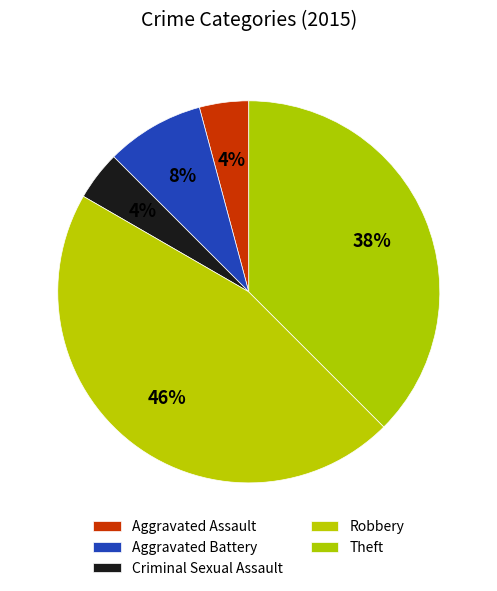

What is the ratio of the value at Aggravated Assault to the value at Robbery?

0.1